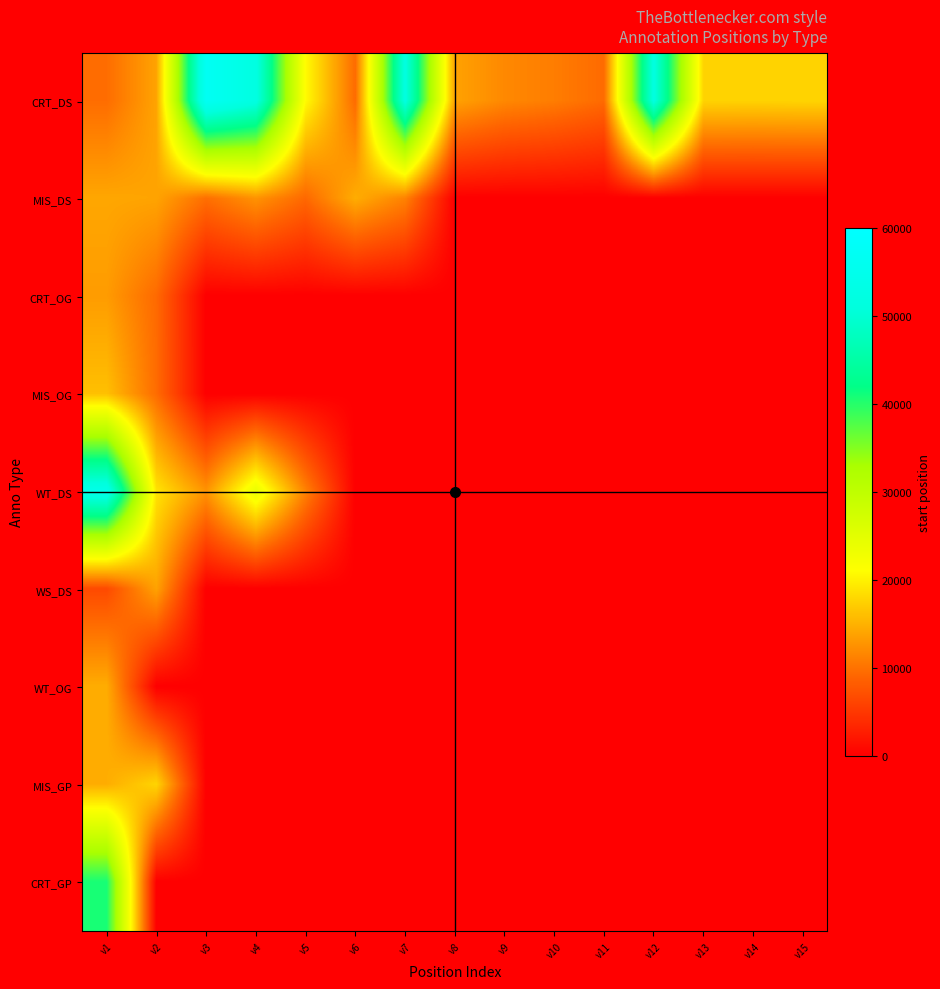

Reading right to left, list all the values displayed in this chart.

CRT_DS: v15=17690	v14=17592	v13=17661	v12=51834	v11=9368	v10=10887	v9=11762	v8=13793	v7=51865	v6=9442	v5=20753	v4=52171	v3=56979	v2=13877	v1=9578
MIS_DS: v15=0	v14=0	v13=0	v12=0	v11=0	v10=0	v9=0	v8=0	v7=11262	v6=14627	v5=9215	v4=12592	v3=9749	v2=13914	v1=14145
CRT_OG: v15=0	v14=0	v13=0	v12=0	v11=0	v10=0	v9=0	v8=0	v7=0	v6=0	v5=0	v4=0	v3=0	v2=9347	v1=13278
MIS_OG: v15=0	v14=0	v13=0	v12=0	v11=0	v10=0	v9=0	v8=0	v7=0	v6=0	v5=0	v4=0	v3=0	v2=9501	v1=16106
WT_DS: v15=0	v14=0	v13=0	v12=0	v11=0	v10=0	v9=0	v8=0	v7=0	v6=0	v5=11262	v4=23904	v3=12638	v2=18958	v1=54196
WS_DS: v15=0	v14=0	v13=0	v12=0	v11=0	v10=0	v9=0	v8=0	v7=0	v6=0	v5=0	v4=0	v3=0	v2=13819	v1=6555
WT_OG: v15=0	v14=0	v13=0	v12=0	v11=0	v10=0	v9=0	v8=0	v7=0	v6=0	v5=0	v4=0	v3=0	v2=0	v1=14613
MIS_GP: v15=0	v14=0	v13=0	v12=0	v11=0	v10=0	v9=0	v8=0	v7=0	v6=0	v5=0	v4=0	v3=0	v2=17746	v1=14627
CRT_GP: v15=0	v14=0	v13=0	v12=0	v11=0	v10=0	v9=0	v8=0	v7=0	v6=0	v5=0	v4=0	v3=0	v2=0	v1=40741